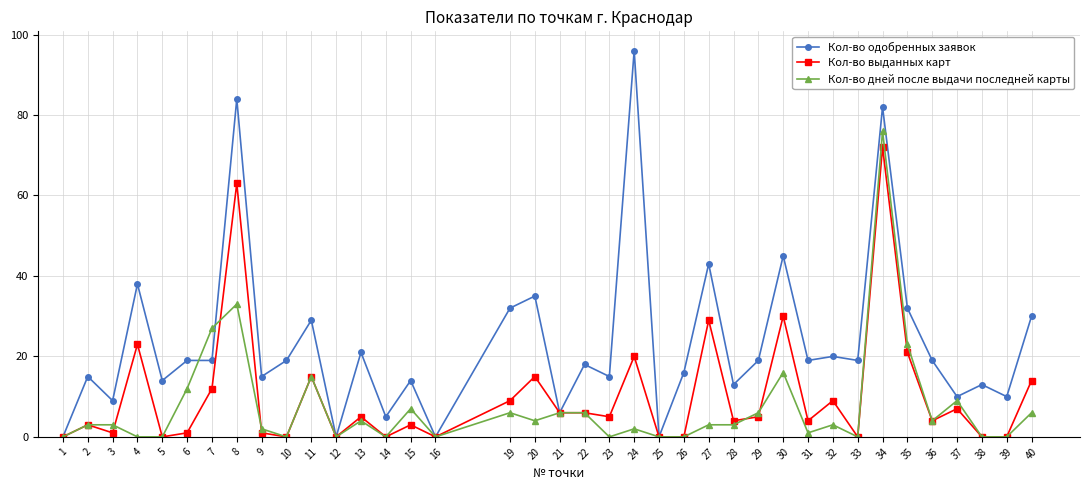

List the series in order of their overall mean, highest first.

Кол-во одобренных заявок, Кол-во выданных карт, Кол-во дней после выдачи последней карты